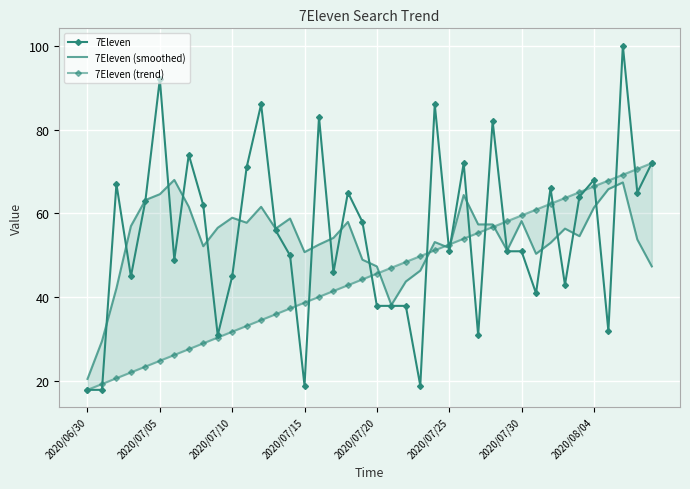

Which series ends up on top after the final intersection of 7Eleven (trend) and 7Eleven (smoothed)?

7Eleven (trend)